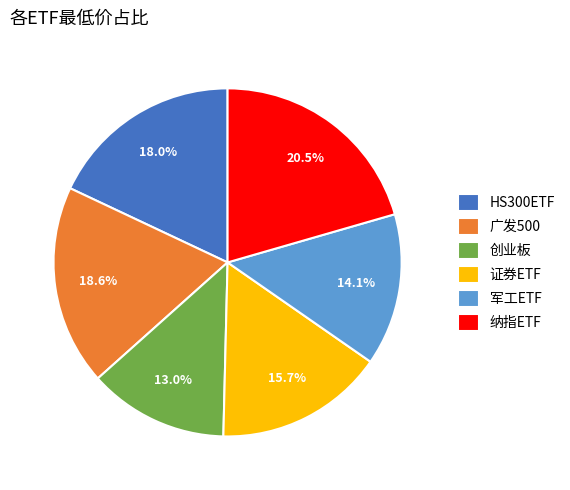

Do 纳指ETF and 证券ETF together represent more than half of the pie?

No